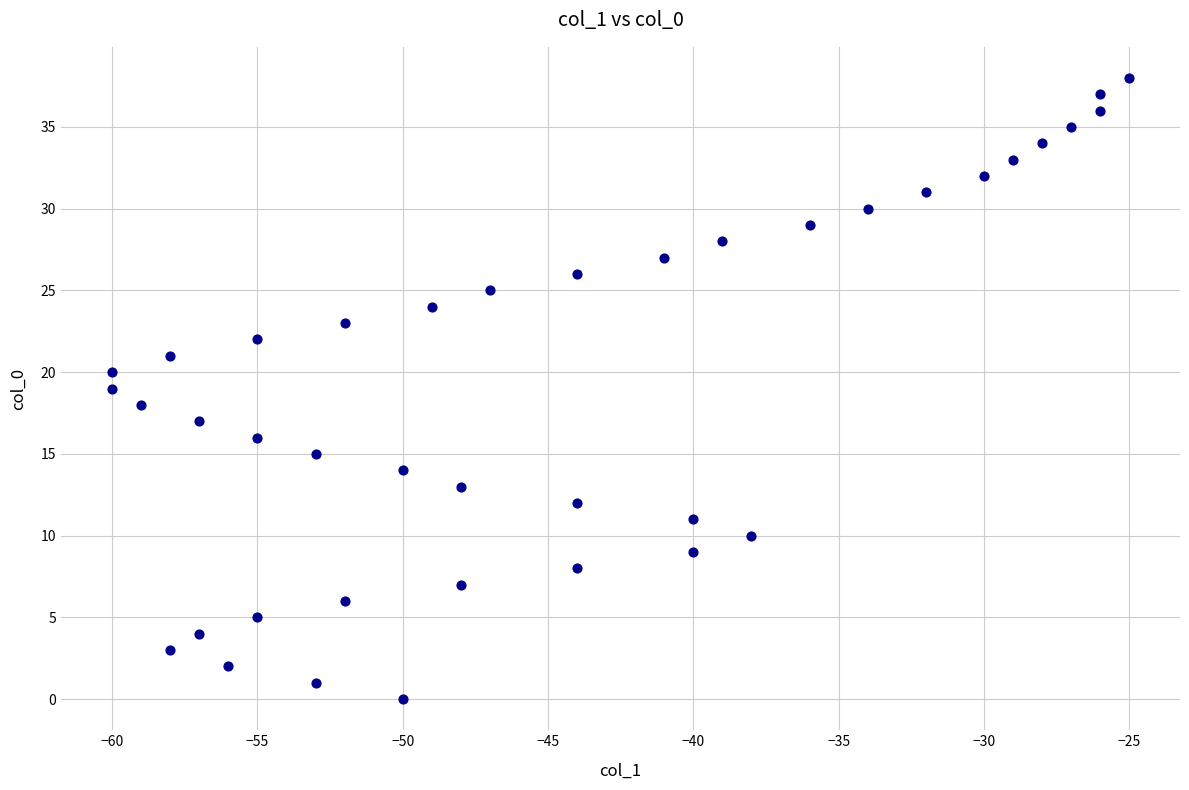

What is the range of Y values (max minus min)?

38